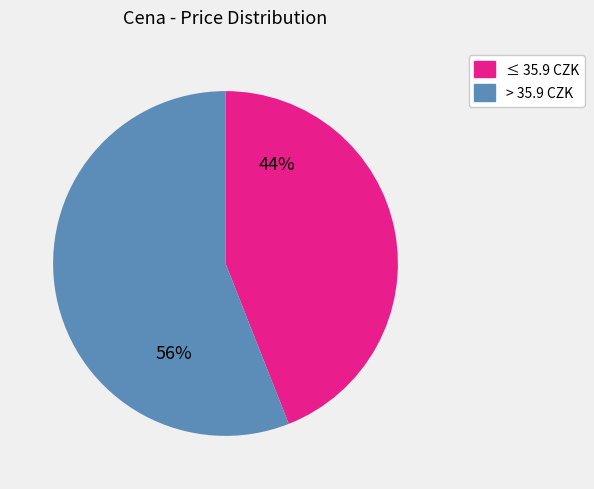

Is there a majority slice in this chart?

Yes